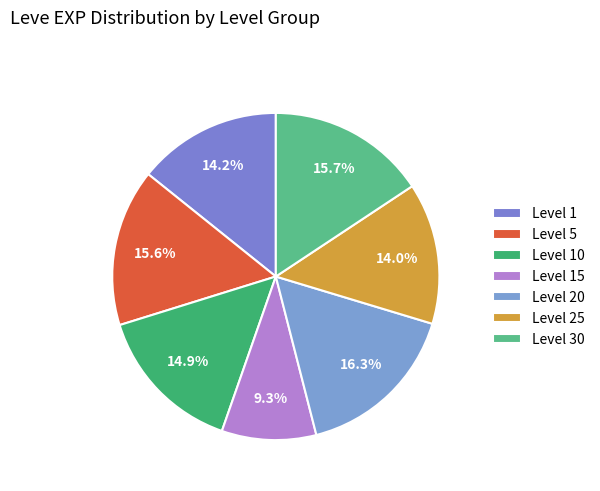

Count the number of slices in the pie.

7